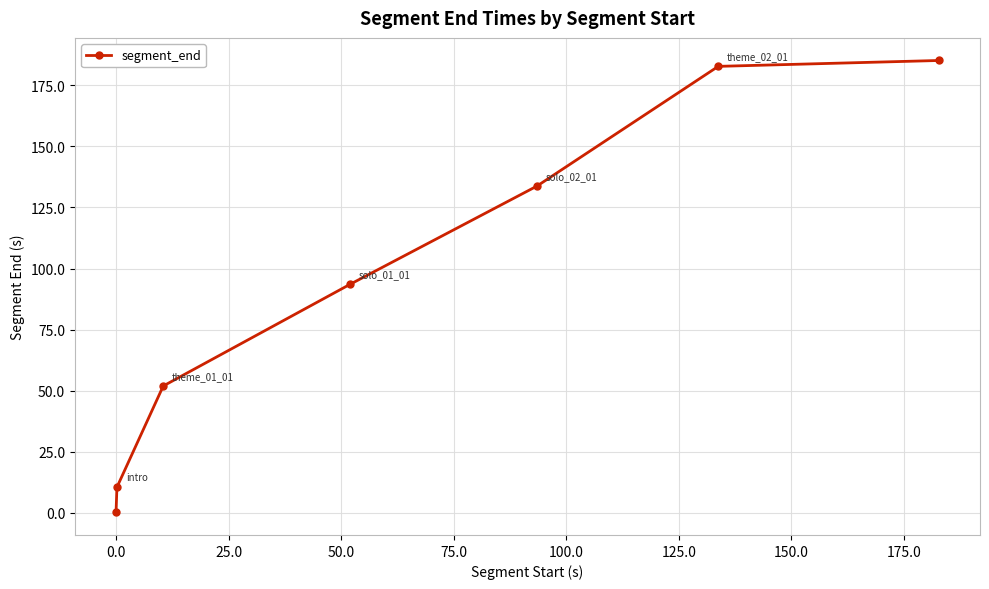

True or false: the data has more than 2 interior local peaks.

False